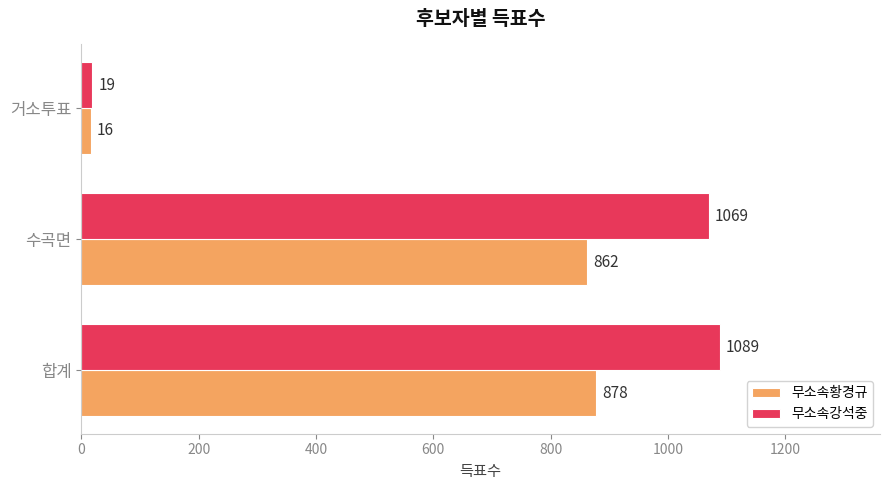

Where is 무소속황경규 nearest to the value 447?

수곡면